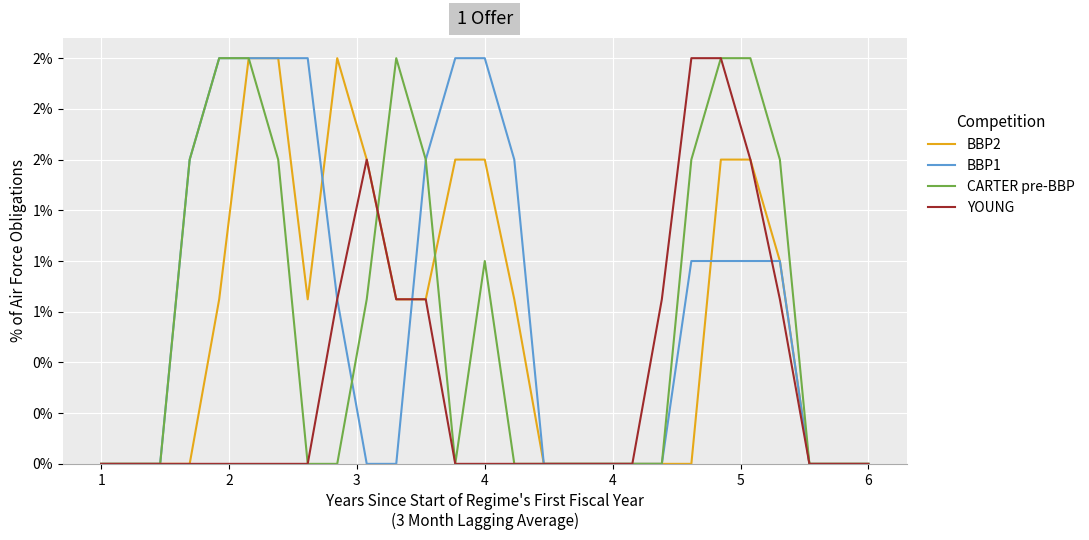

At how many categories does at least one series exceed 0?

17